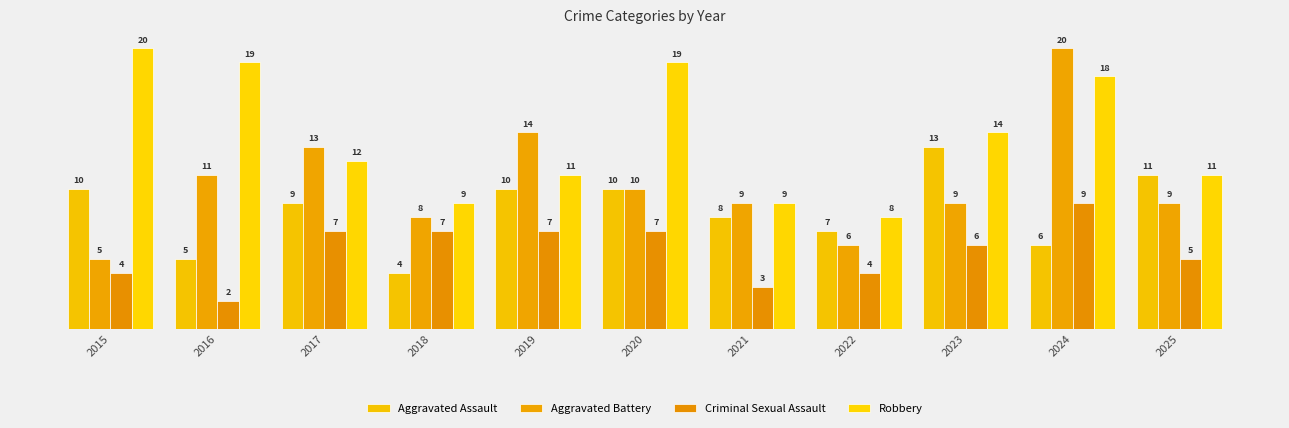

At which label does Aggravated Battery first exceed 9?

2016